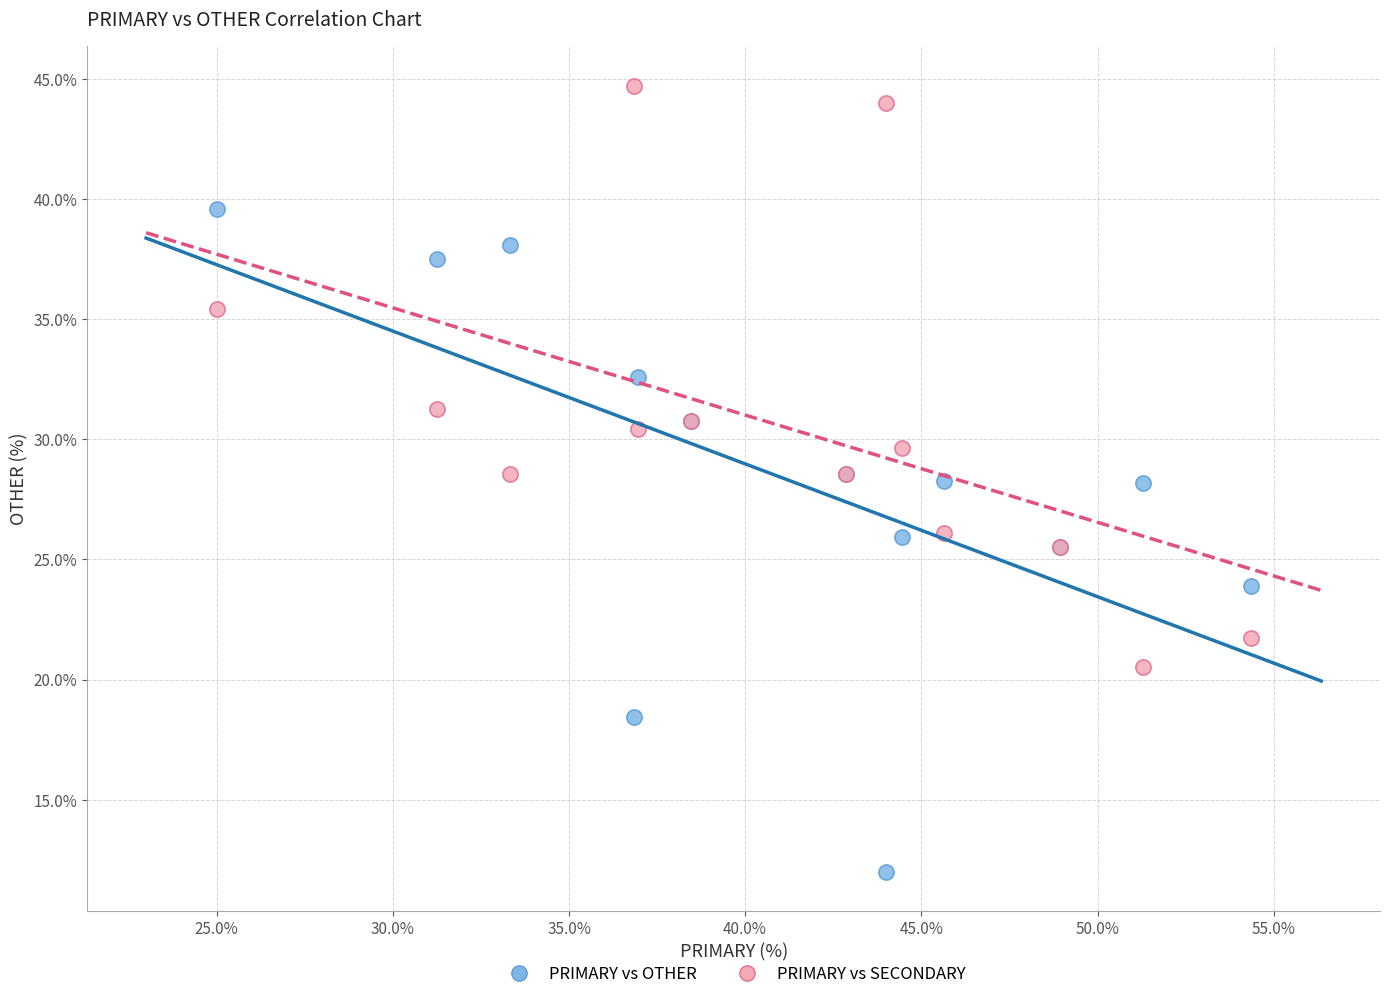

Which series contains the highest Y value?

PRIMARY vs SECONDARY